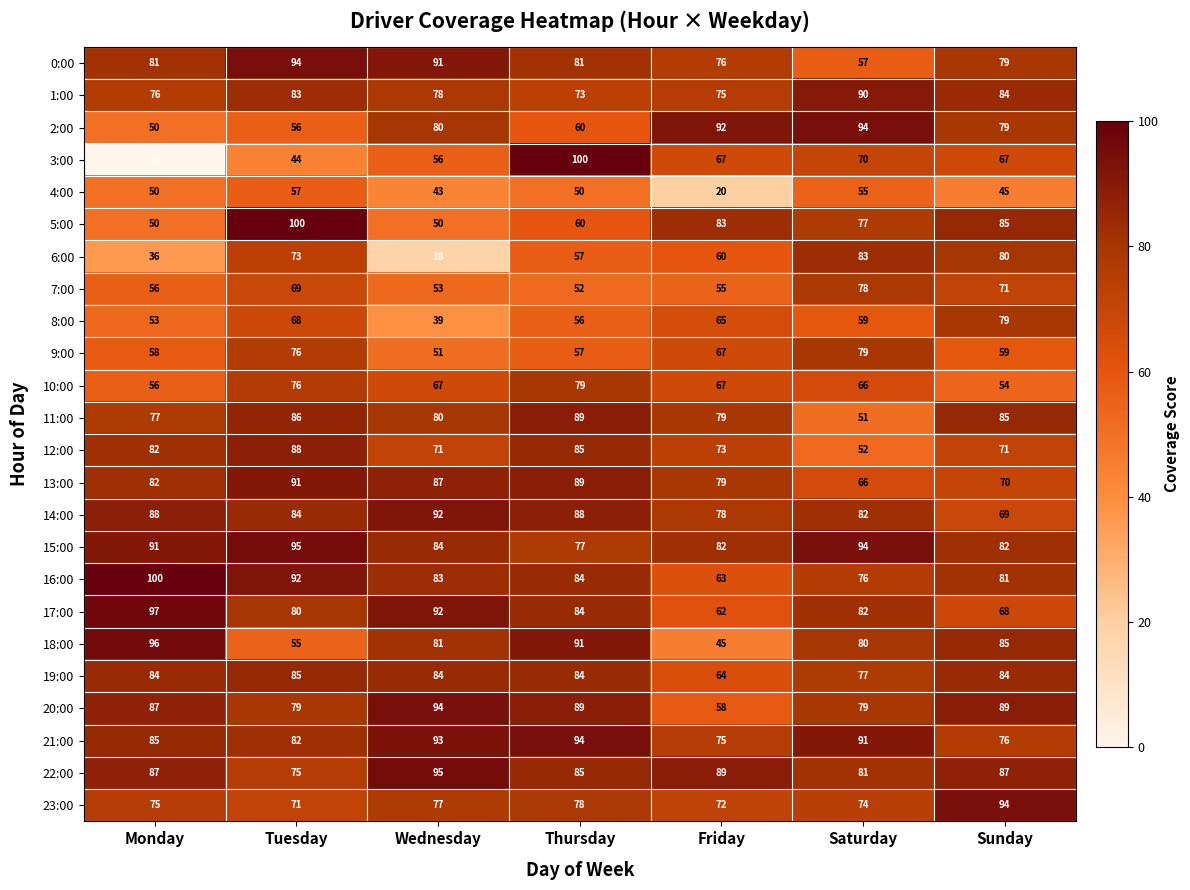

Is the value of 14:00 at Saturday greater than the value of 11:00 at Tuesday?

No